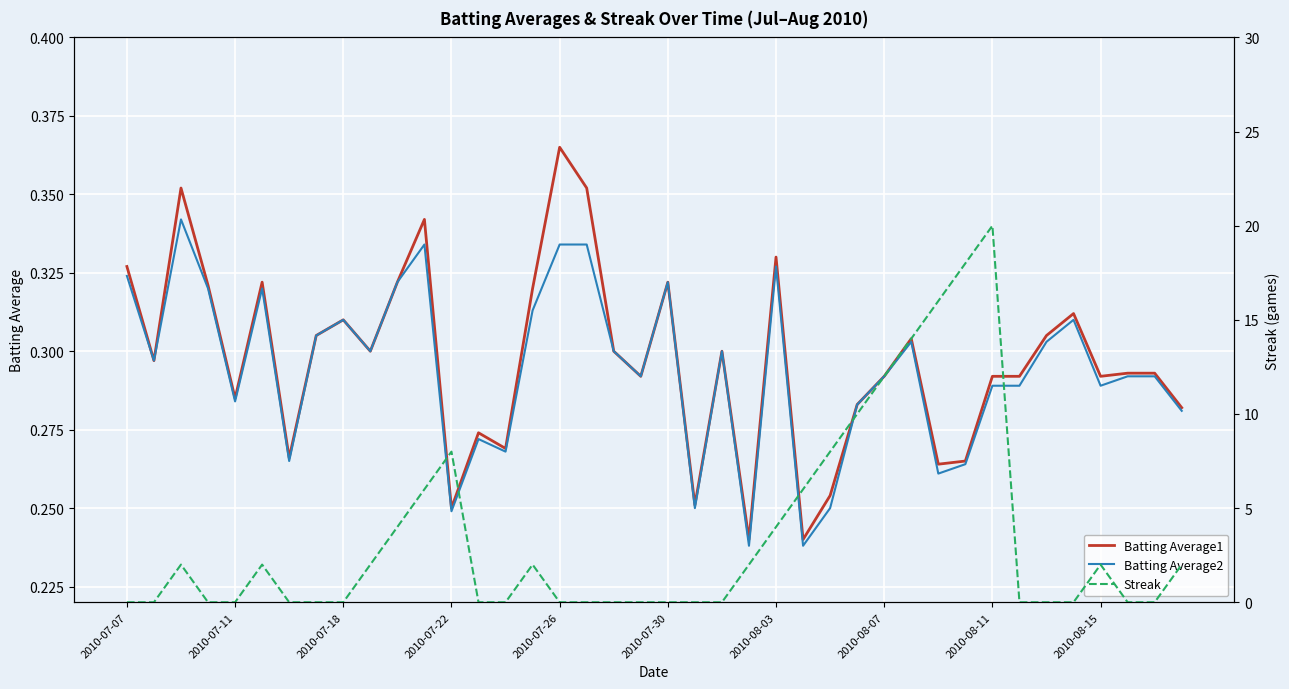

Where is Batting Average2 nearest to the value 0?

23